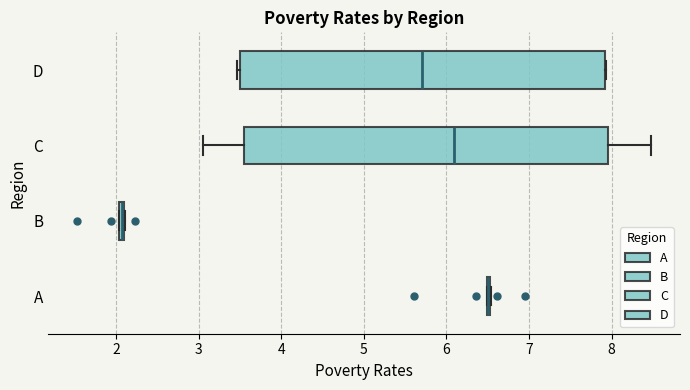

Where is the right edge of the box for D on the x-axis? The values are not printed on the chart, so give them approximately, as read against the axis.

7.9